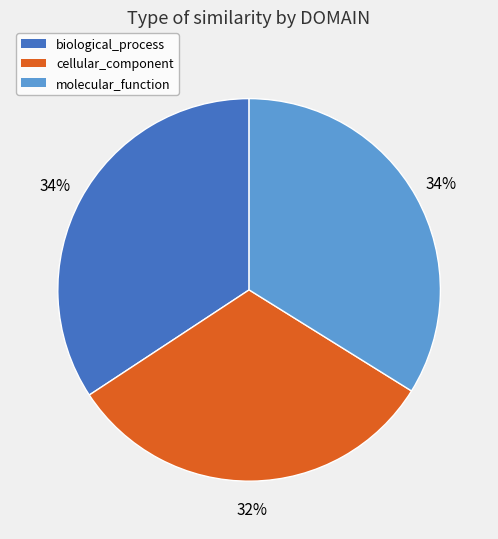

Do biological_process and cellular_component together represent more than half of the pie?

Yes